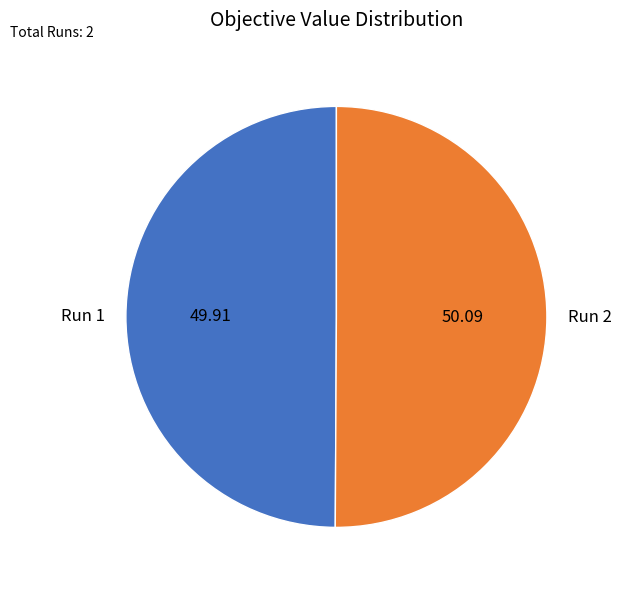

Is it true that Run 2 is 50% of the pie?

True